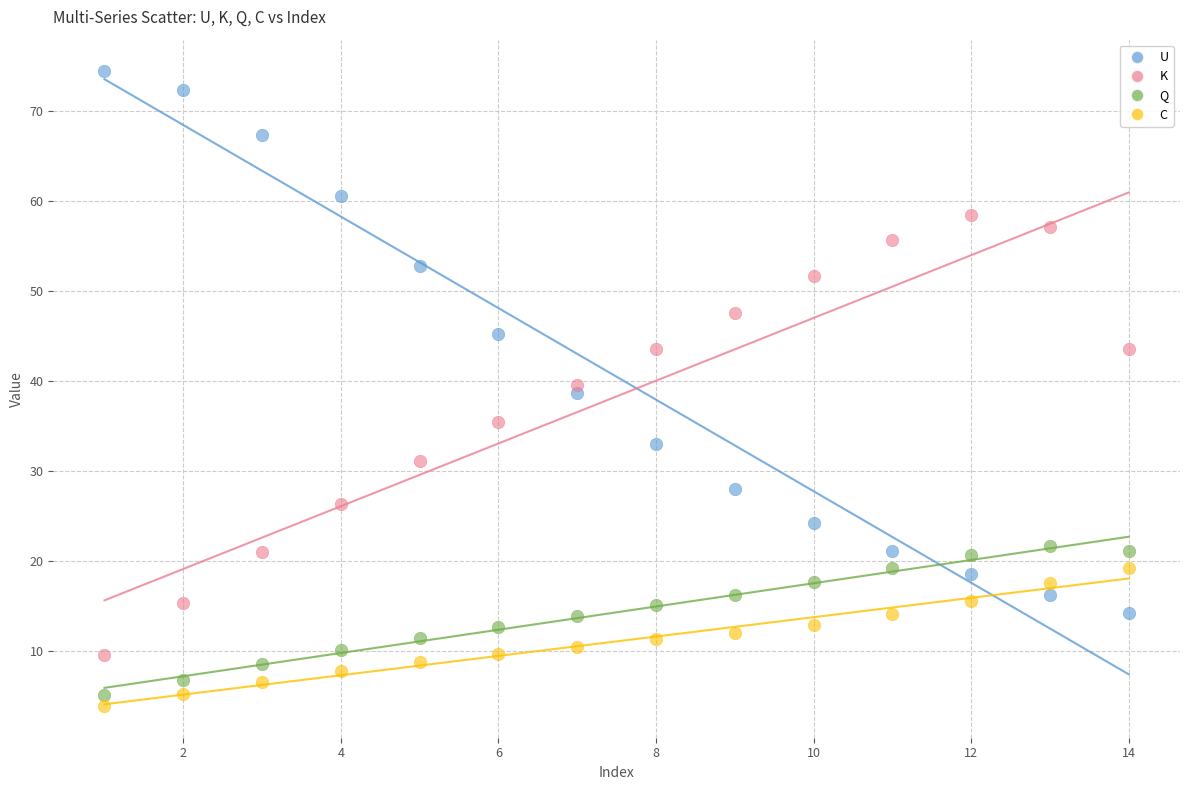

Which series contains the highest Y value?

U